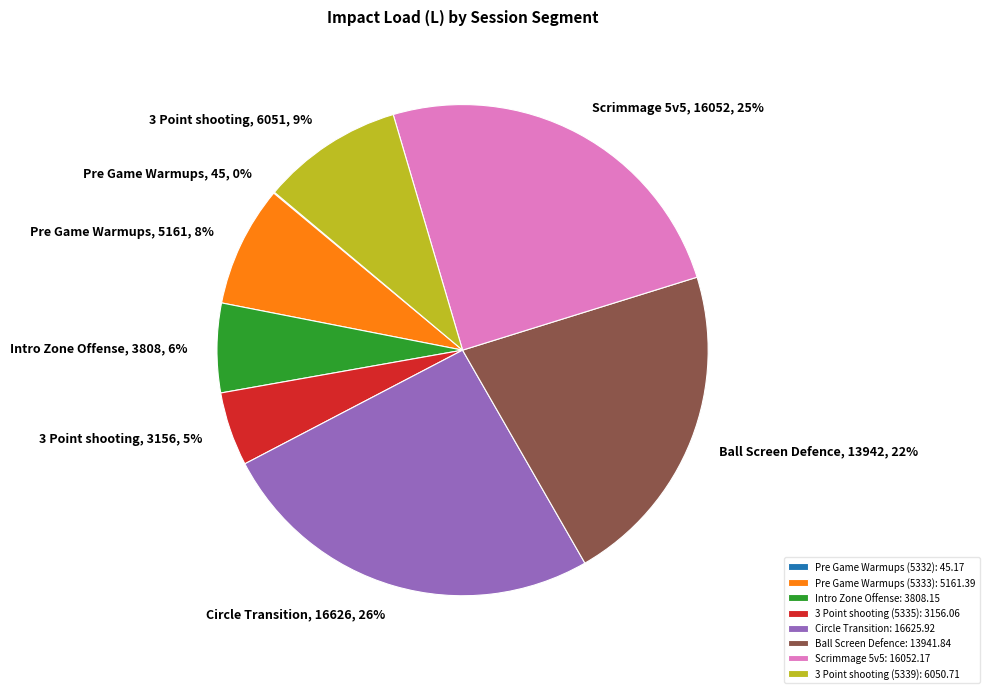

True or false: Circle Transition accounts for 26% of the total.

True